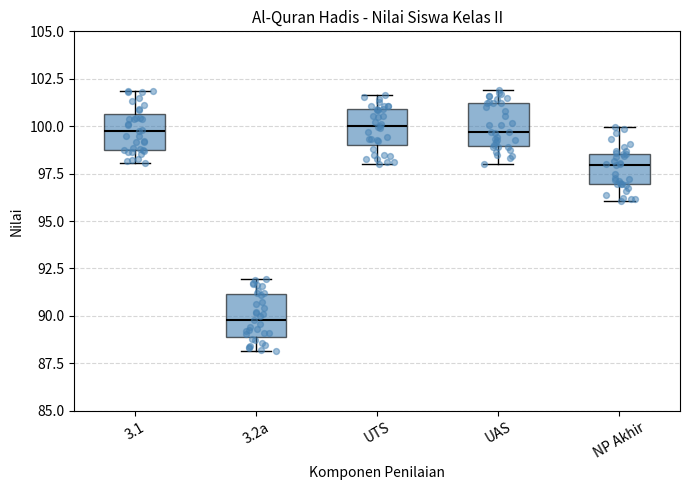

Where does the median line of the box for 3.1 sit on the y-axis? The values are not printed on the chart, so give them approximately, as read against the axis.

99.5